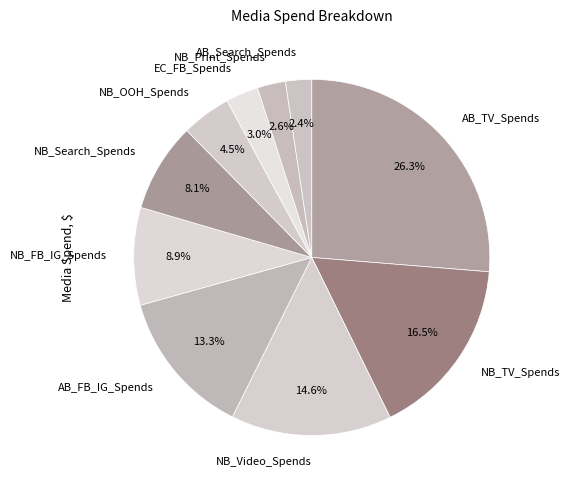

To the nearest percent, what is the combined percentage of NB_Print_Spends and NB_FB_IG_Spends?

11%